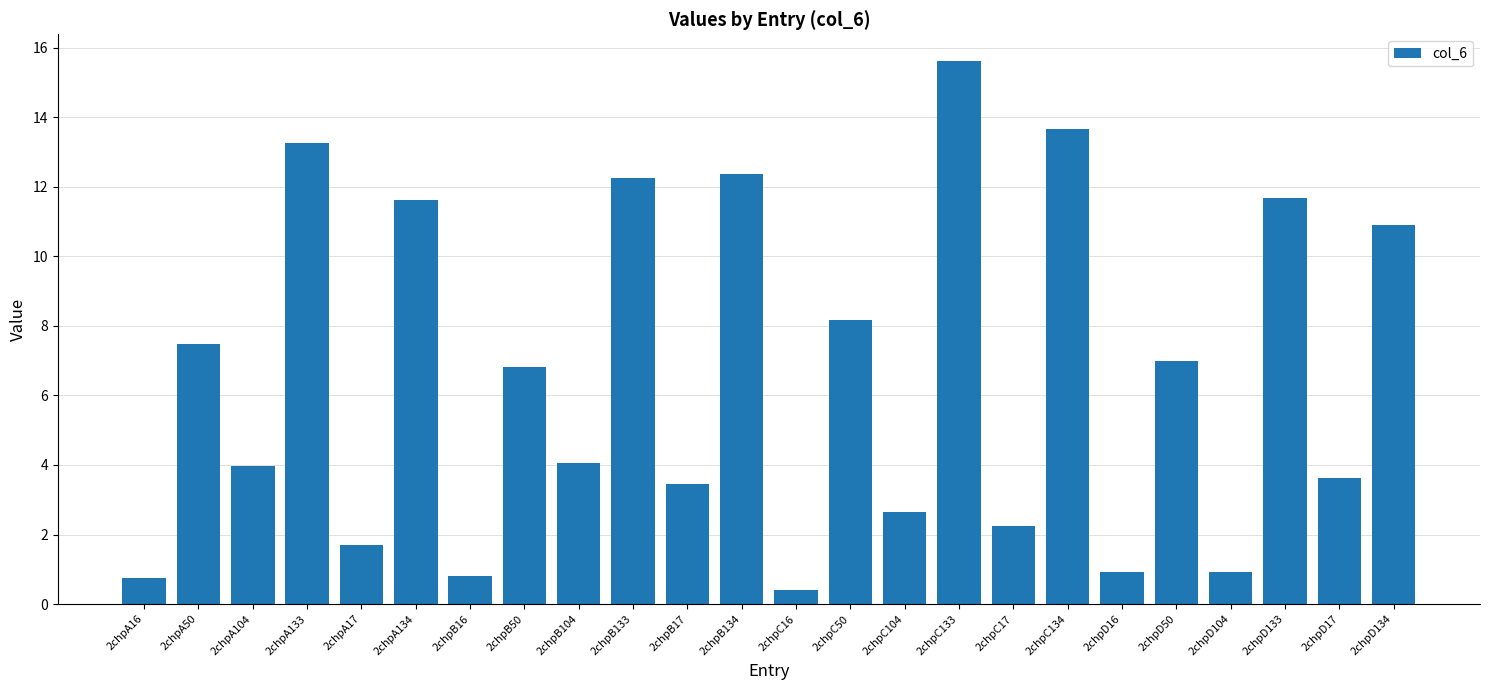

Which label corresponds to the largest value in the chart?

2chpC133